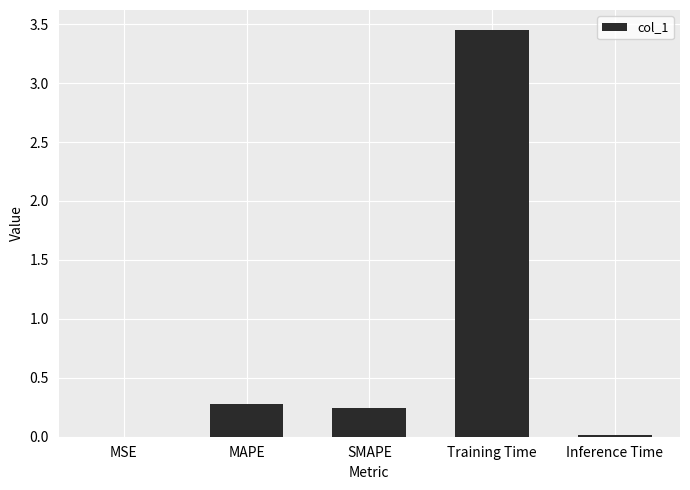

What is the sum of the values at SMAPE and MAPE?

0.5